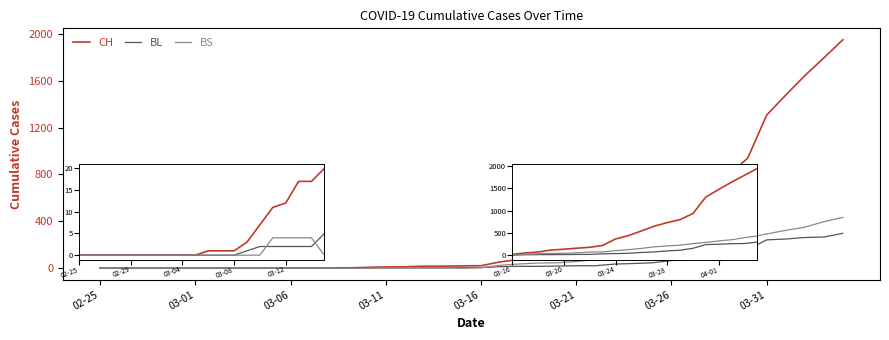

List the series in order of their peak value, lowest first.

BL, BS, CH